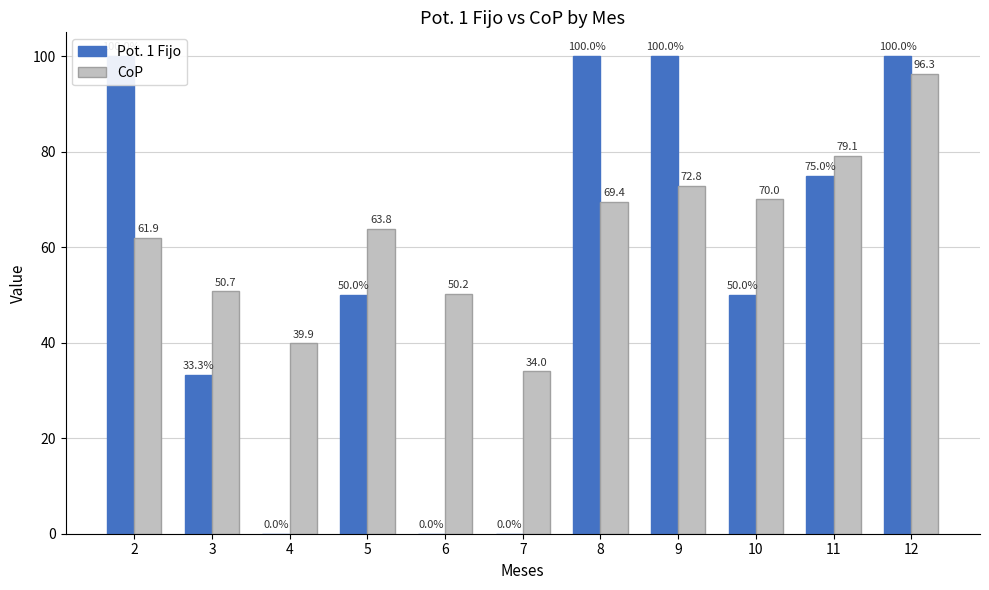

What is the maximum value shown in the chart?

100.0